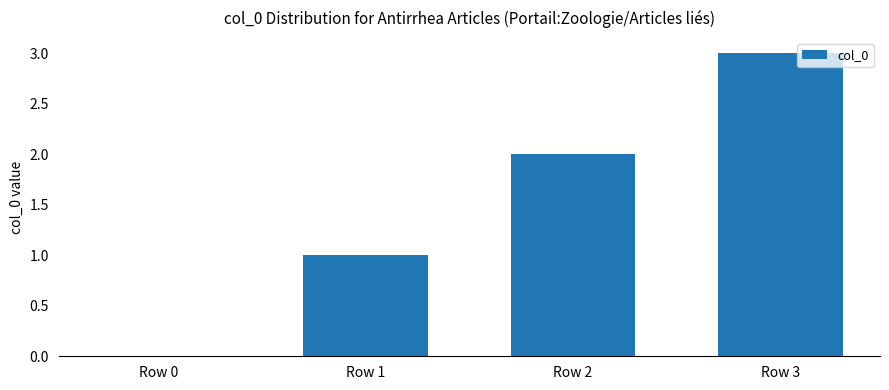

At which category does the chart reach its peak across all series?

Row 3